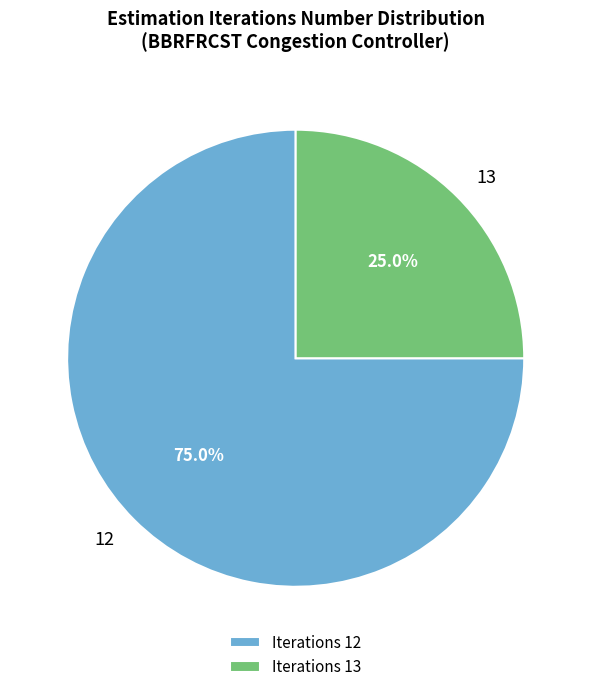

What is the majority slice?

Iterations 12